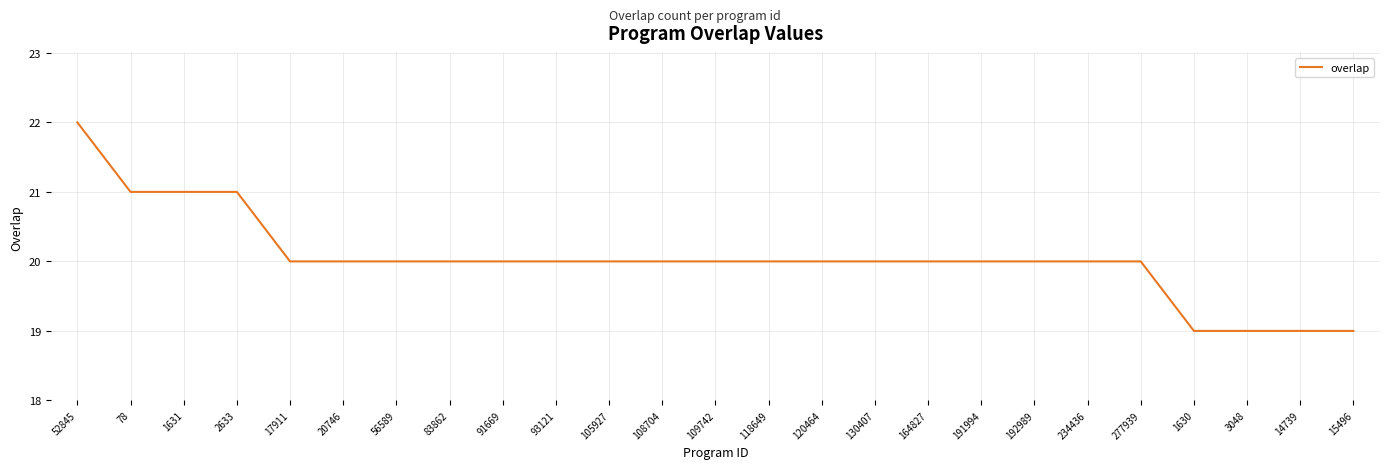

Is it true that the value at 56589 is 20?

True